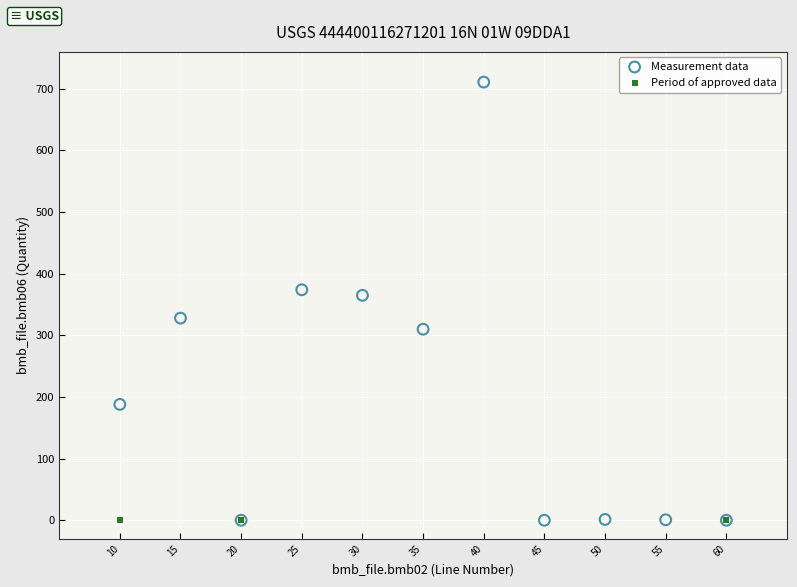

Which series reaches the maximum Y coordinate?

Measurement data